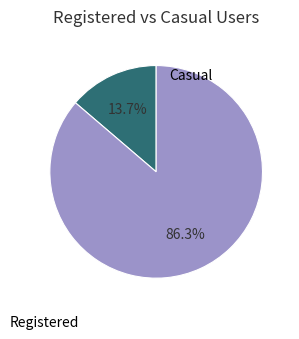

Is there a majority slice in this chart?

Yes